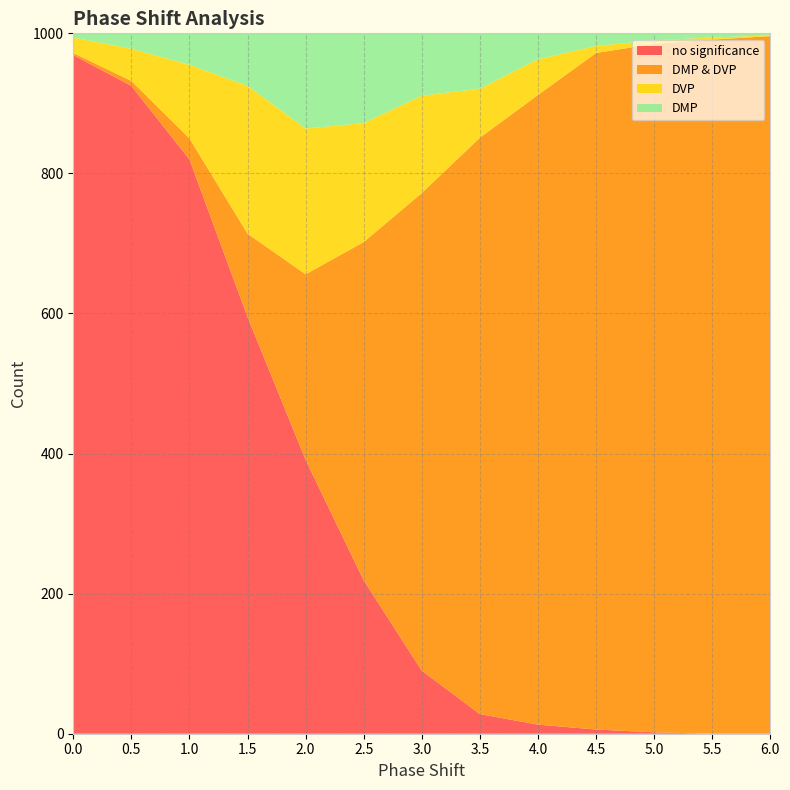

Reading left to right, transcribe all the data shown in this chart.

DMP: 0=6	0.5=22	1=45	1.5=75	2=136	2.5=128	3=89	3.5=79	4=37	4.5=18	5=10	5.5=6	6=3
DMP & DVP: 0=3	0.5=7	1=30	1.5=119	2=265	2.5=483	3=682	3.5=823	4=899	4.5=966	5=983	5.5=991	6=996
DVP: 0=22	0.5=46	1=105	1.5=211	2=208	2.5=170	3=139	3.5=70	4=51	4.5=10	5=5	5.5=3	6=1
no significance: 0=969	0.5=925	1=820	1.5=595	2=391	2.5=219	3=90	3.5=28	4=13	4.5=6	5=2	5.5=0	6=0